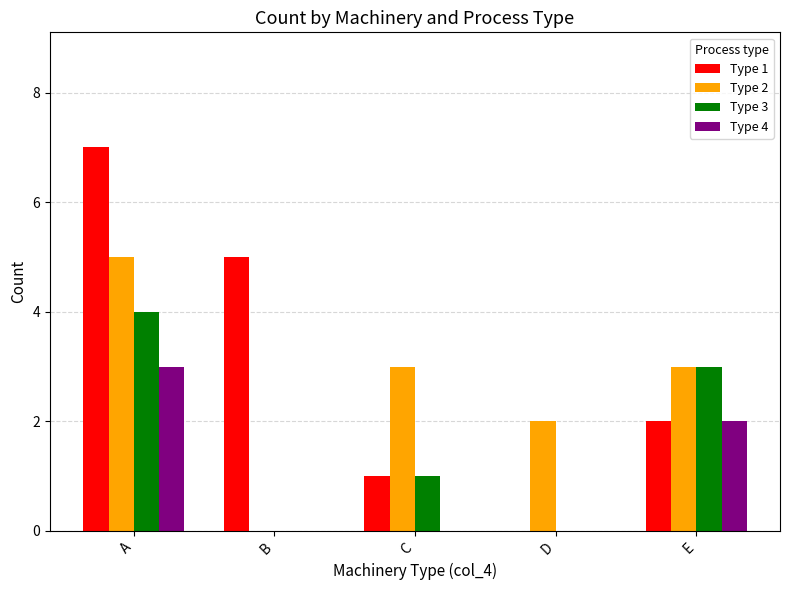

Between A and D, which series saw the biggest shift?

Type 1